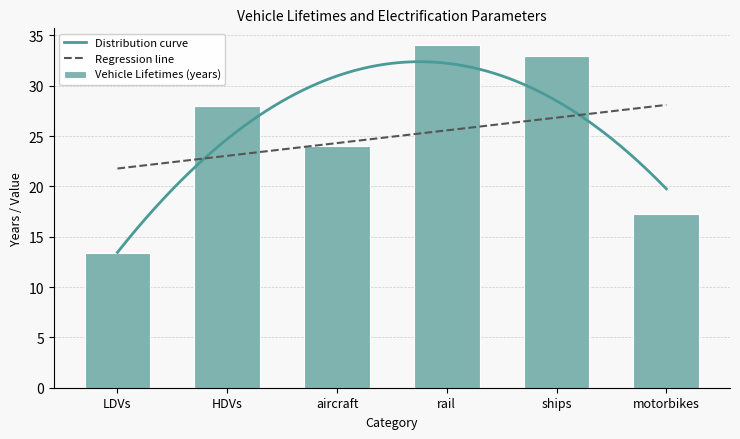

How many data points does each series have?

6